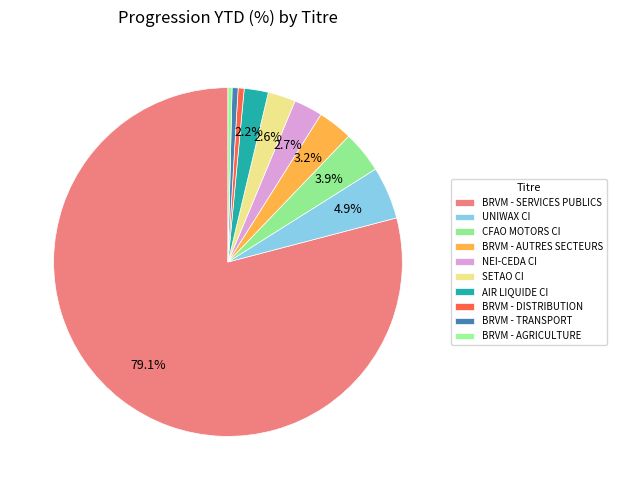

To the nearest percent, what is the average slice percentage?

10%